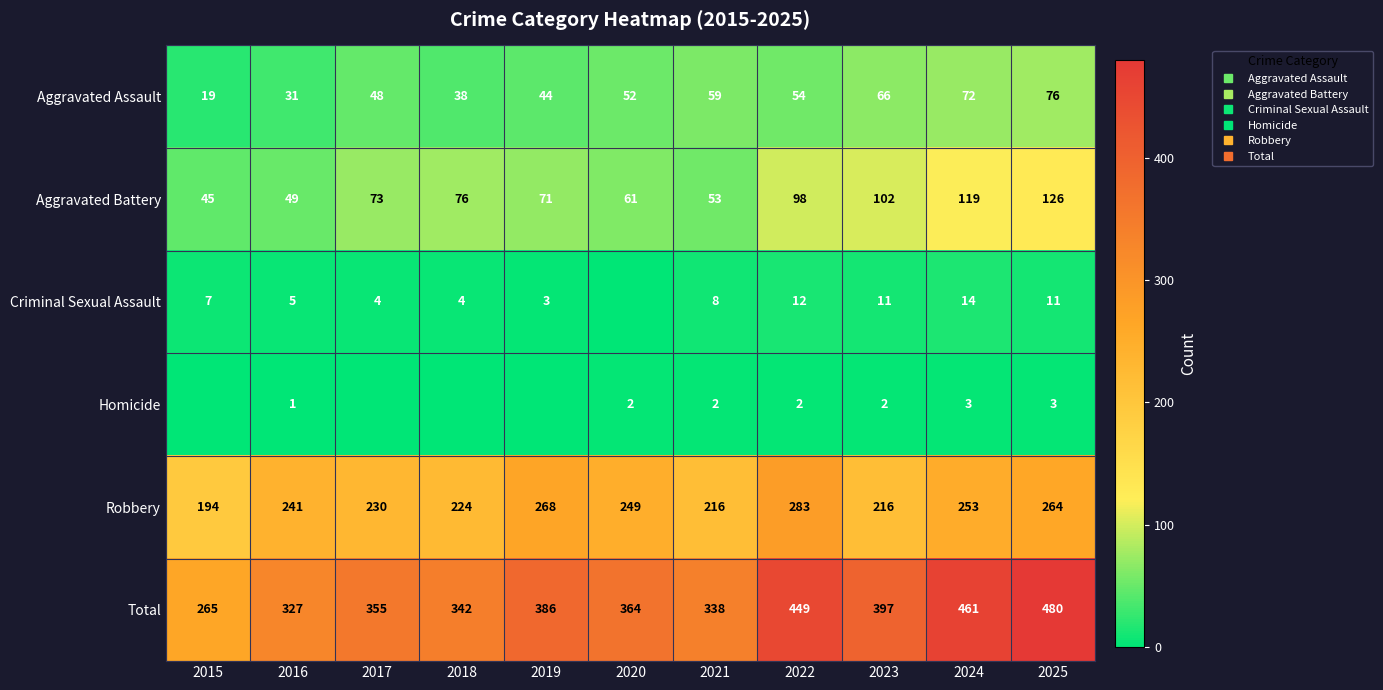

Which category has the highest value in the Aggravated Battery series?

2025